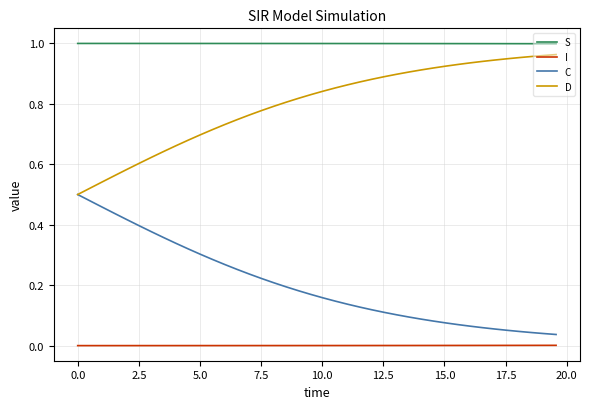

True or false: I and D intersect in this chart.

False